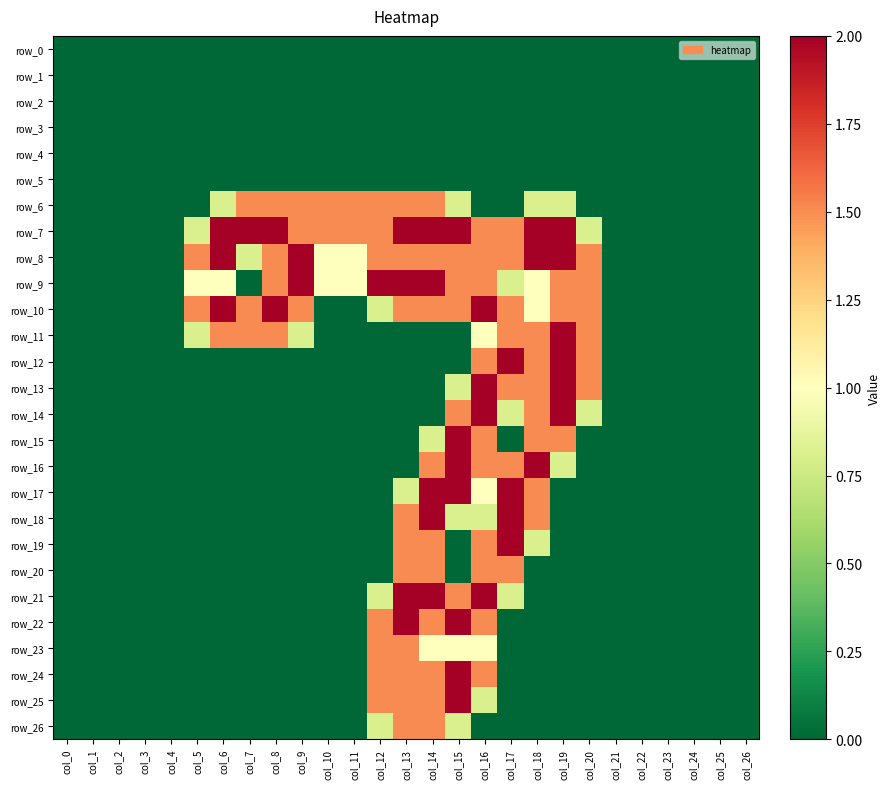

What is the difference between the maximum and minimum values in the row_24 series?

2.0